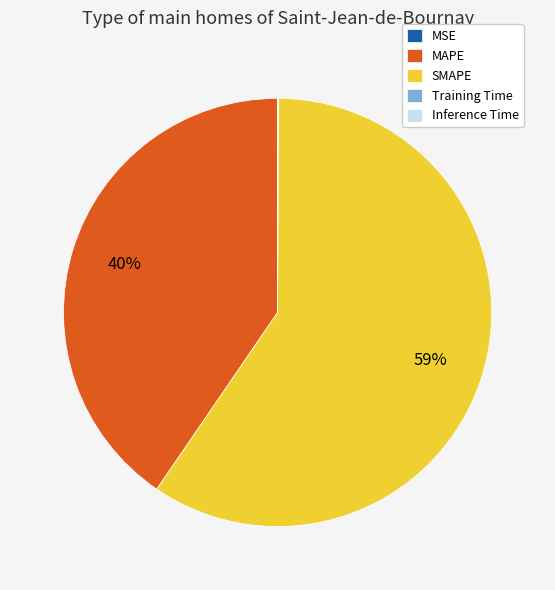

To the nearest percent, what is the average slice percentage?

20%